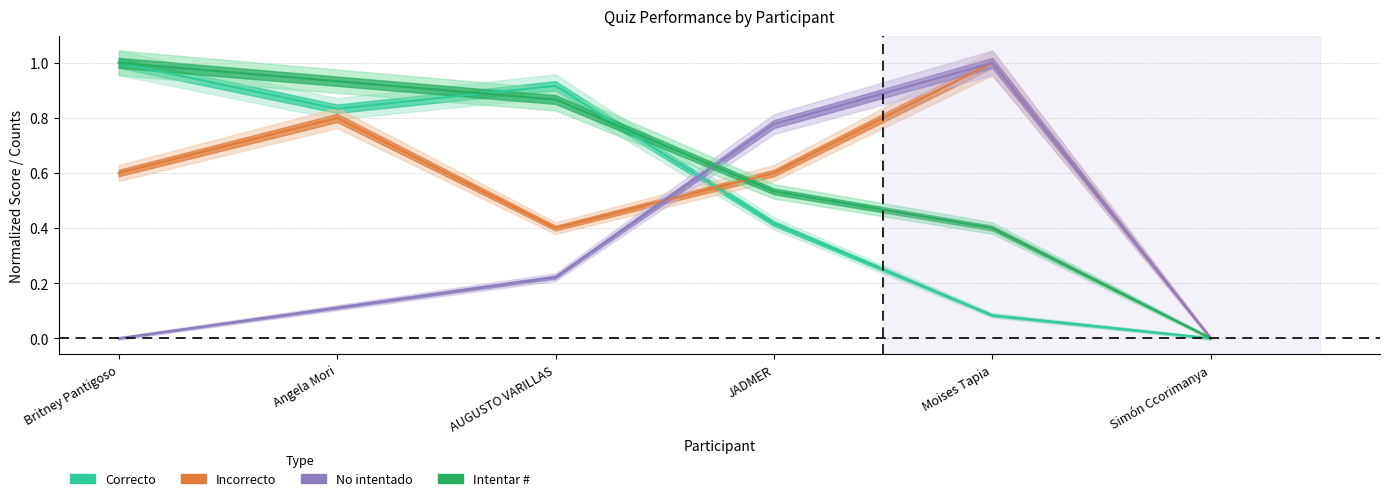

How many intersections are there between No intentado and Incorrecto?

1